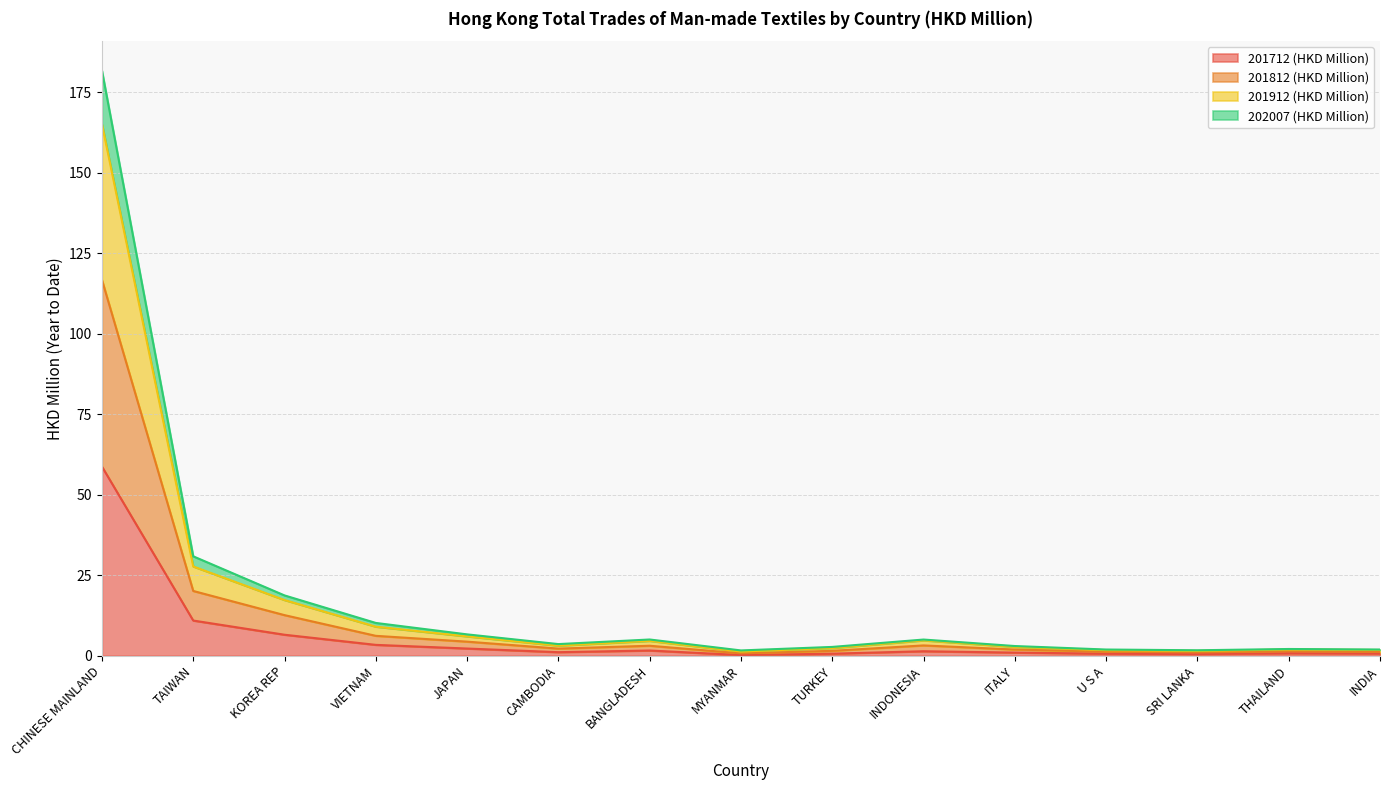

What is the minimum value shown in the chart?

0.2